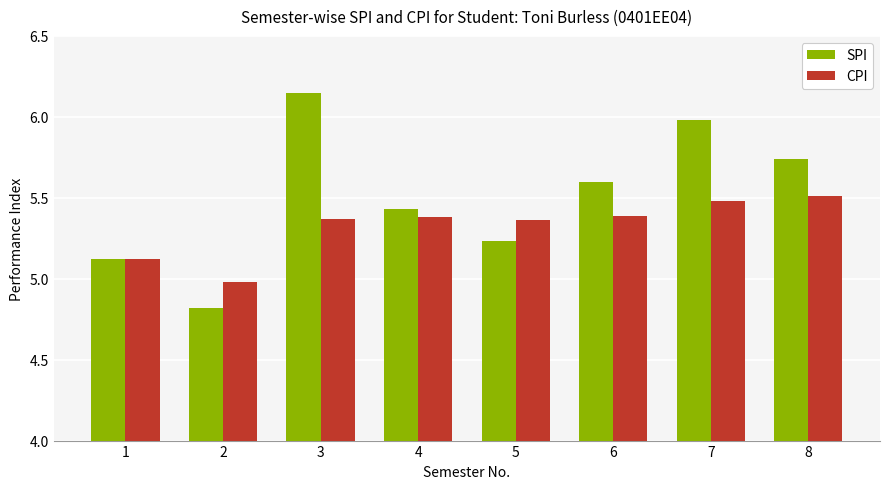

Which label corresponds to the largest value in the chart?

3